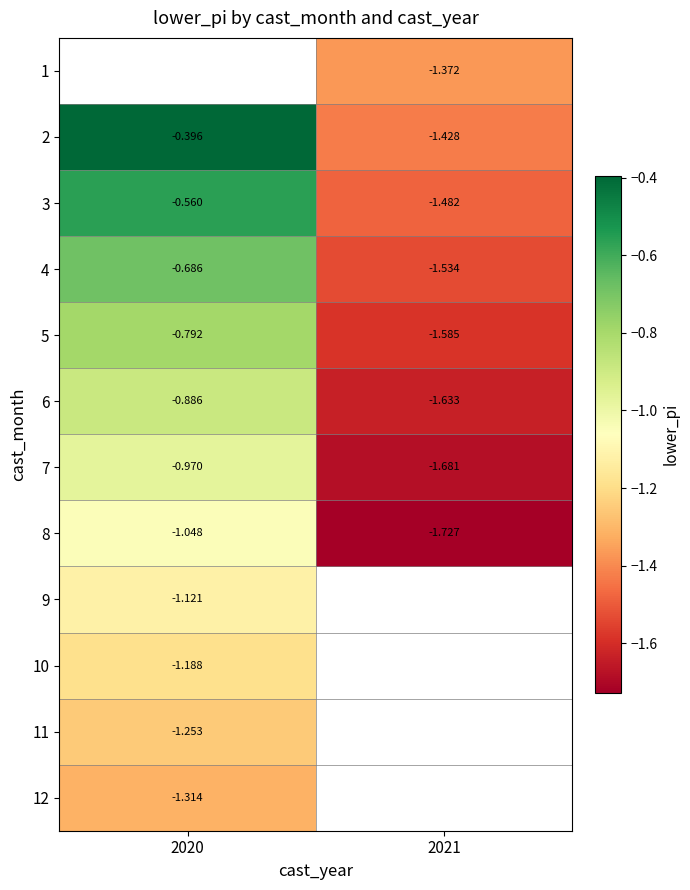

Is the value of 10 at 2020 greater than the value of 3 at 2020?

No